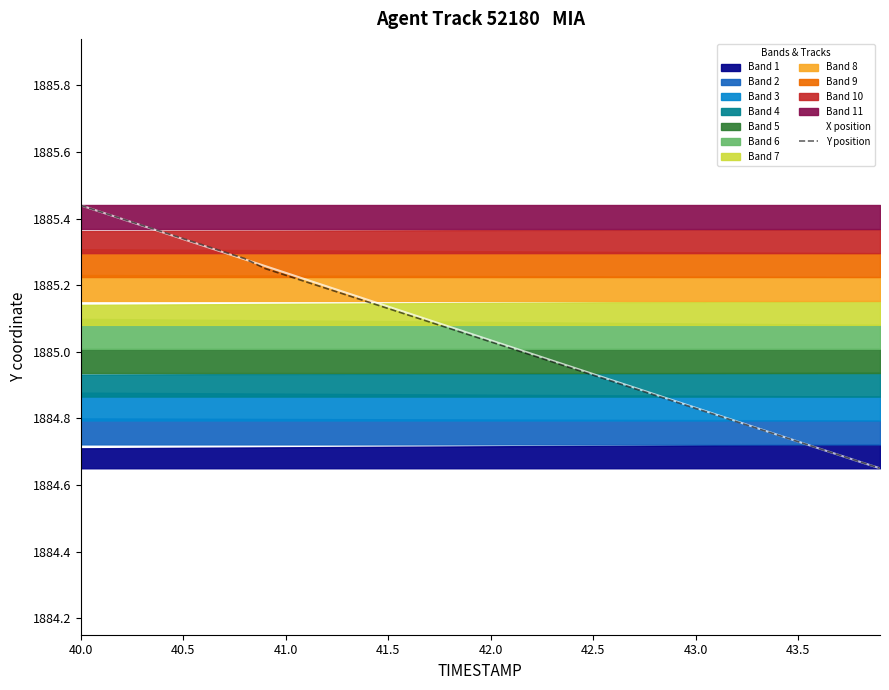

How many times do Y position and X position cross each other?

2